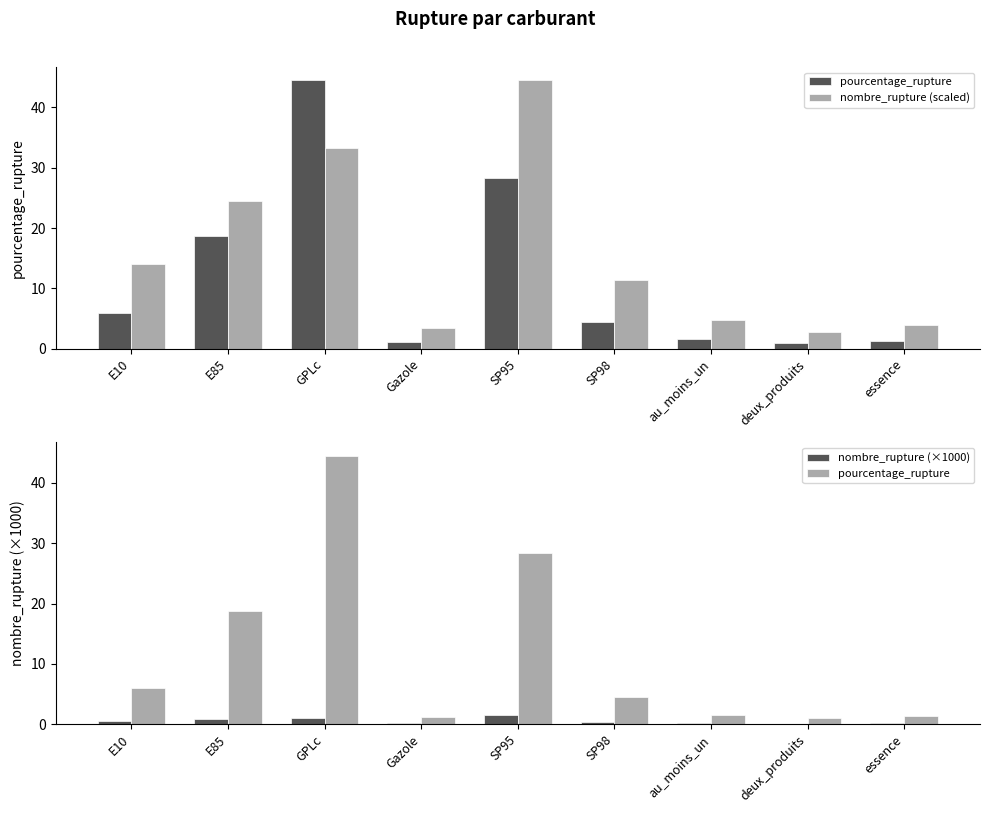

Read the pourcentage_rupture value at E85.

18.7